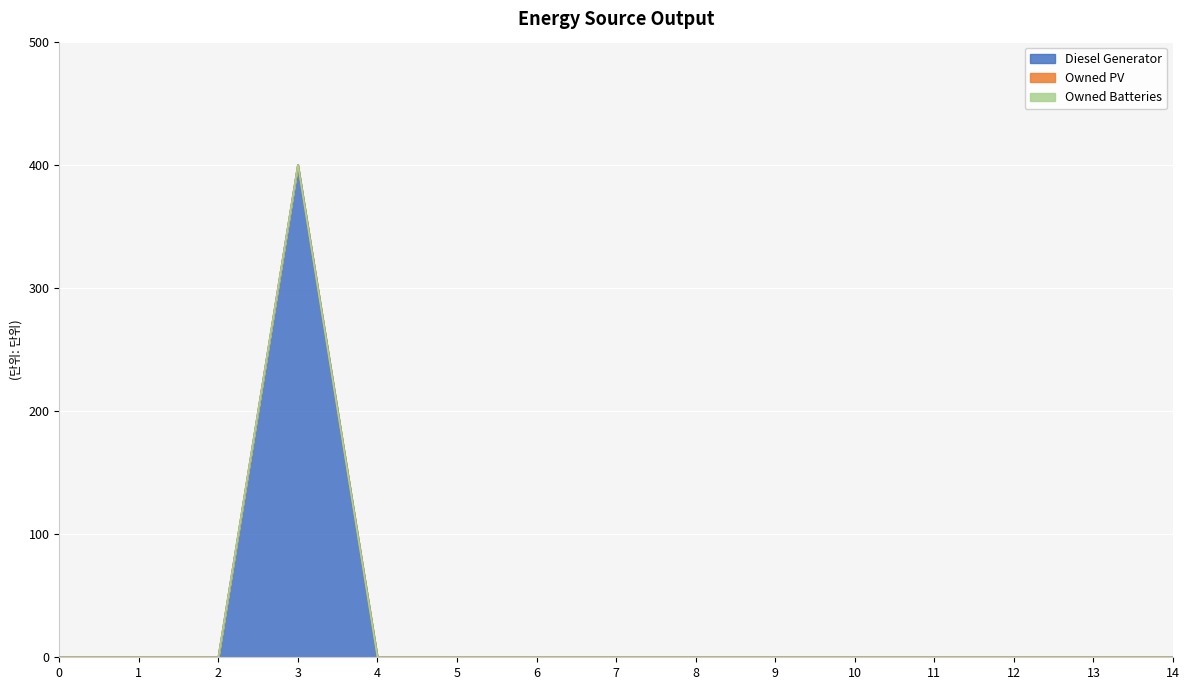

True or false: Owned PV has more than 2 interior local peaks.

False